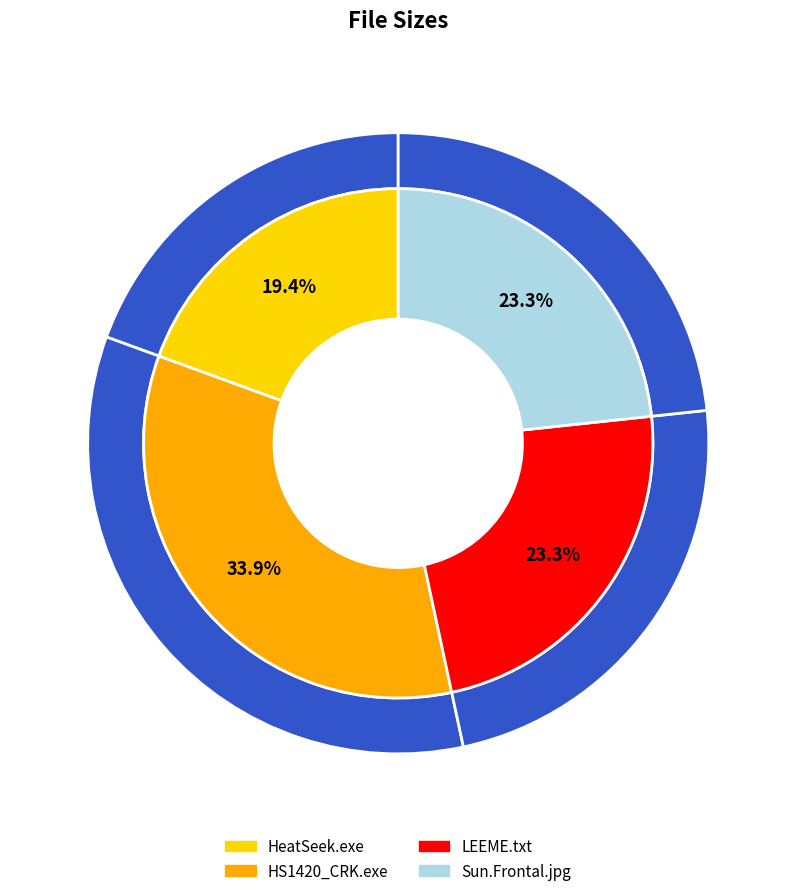

True or false: HS1420_CRK.exe accounts for 34% of the total.

True